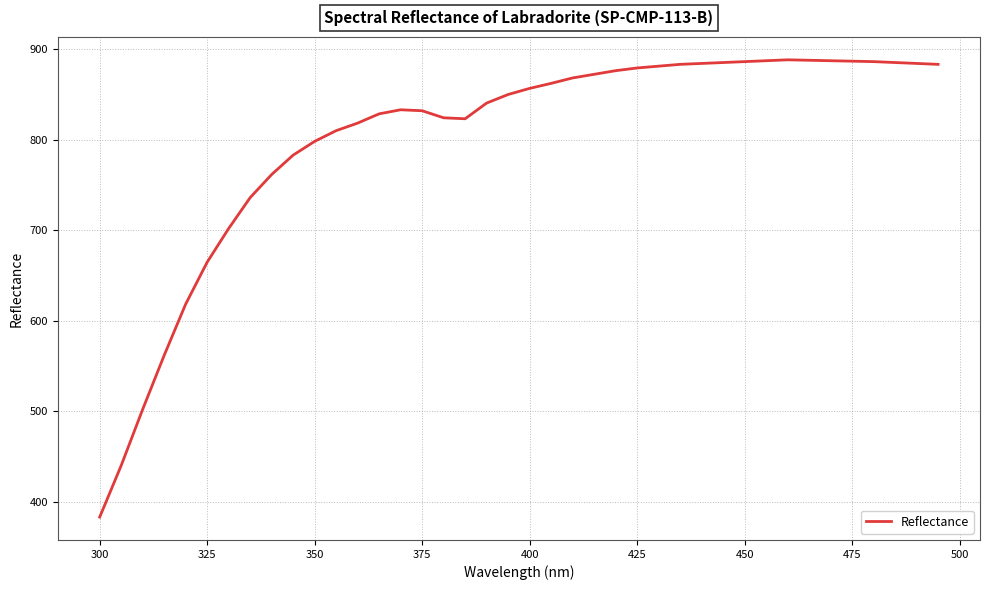

What is the smallest value displayed?

383.3